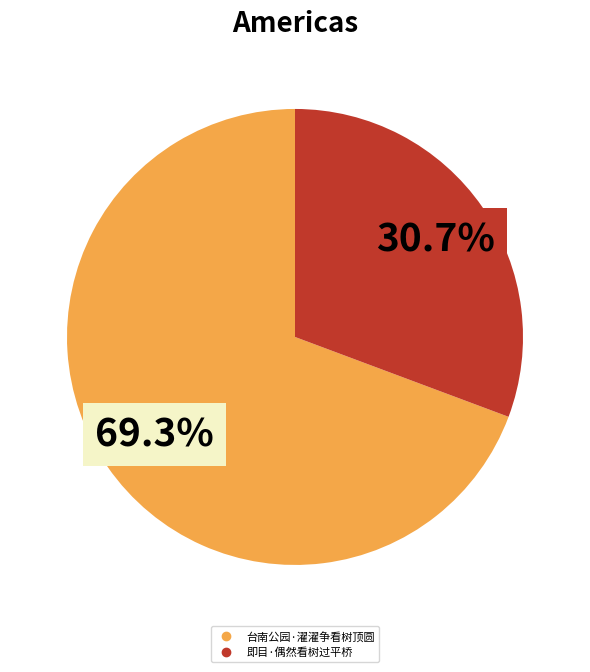

What is the smallest slice in the pie chart?

即目·偶然看树过平桥